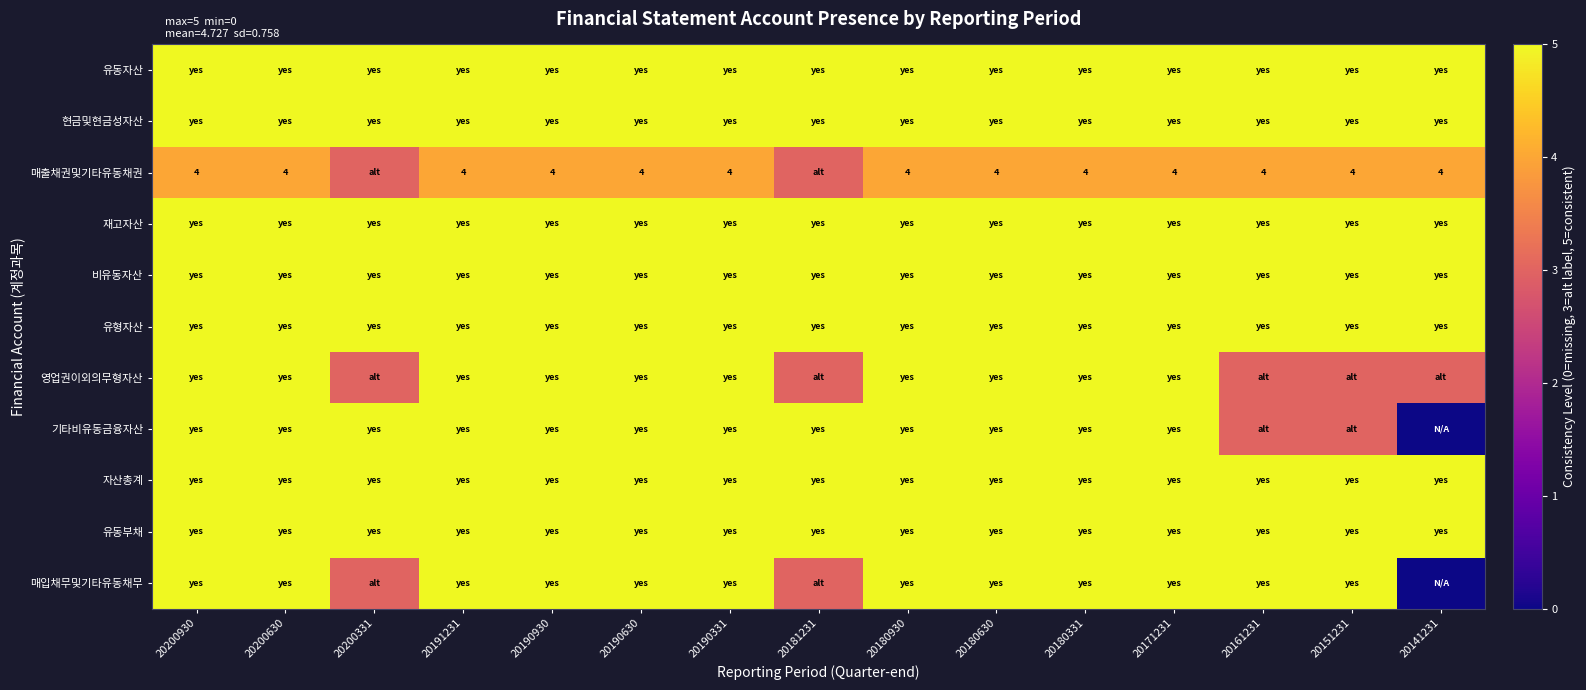

Is it true that 매출채권및기타유동채권 equals 4 at 20180331?

True